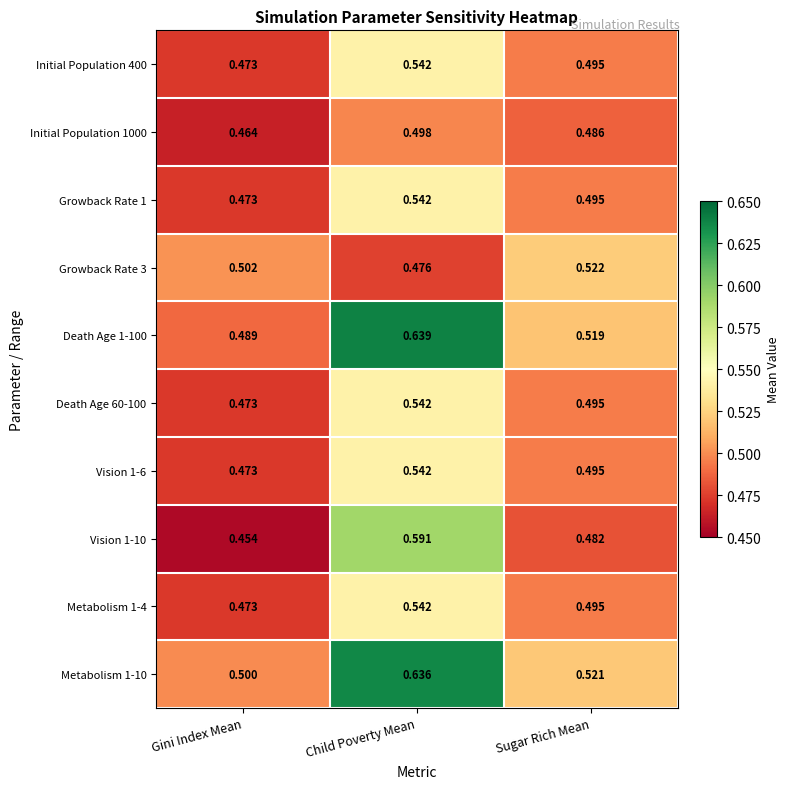

At which category does the chart reach its minimum across all series?

Gini Index Mean